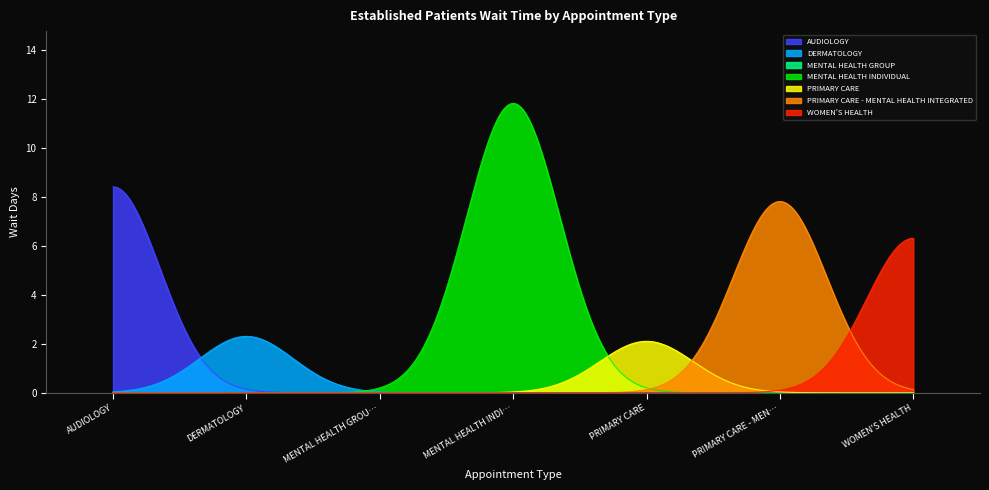

Does the chart display data point markers on the line(s)?

No